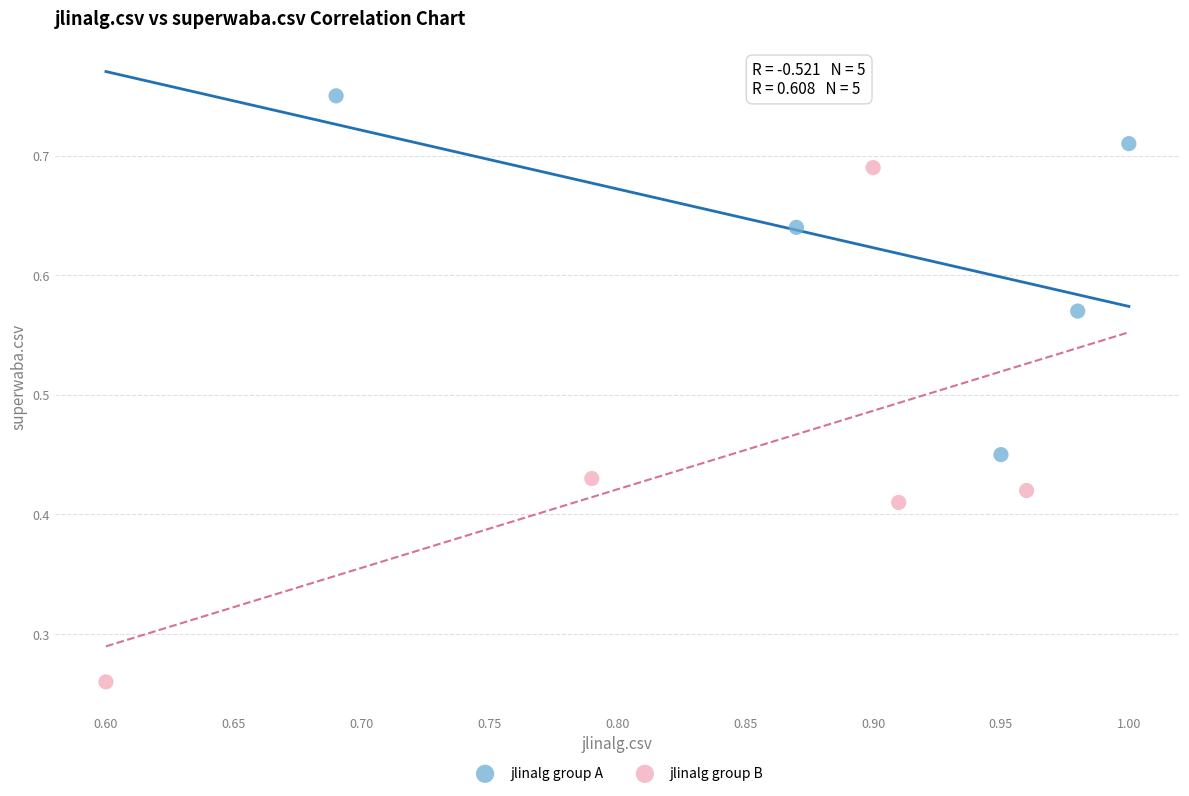

Which series has the widest spread of Y values?

jlinalg group B